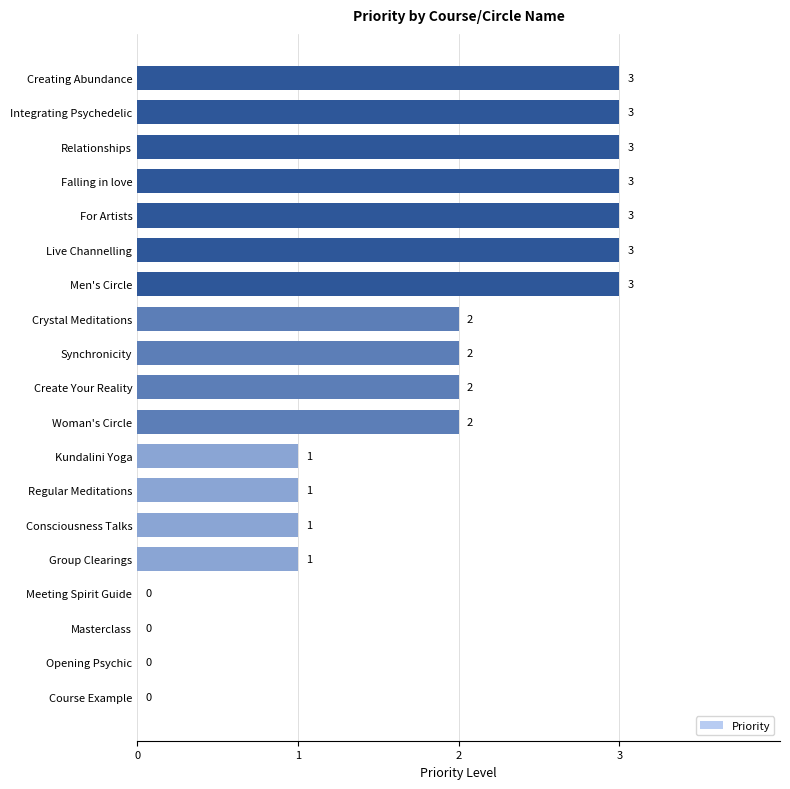

Reading bottom to top, list all the values displayed in this chart.

Course Example=0	Opening Psychic=0	Masterclass=0	Meeting Spirit Guide=0	Group Clearings=1	Consciousness Talks=1	Regular Meditations=1	Kundalini Yoga=1	Woman's Circle=2	Create Your Reality=2	Synchronicity=2	Crystal Meditations=2	Men's Circle=3	Live Channelling=3	For Artists=3	Falling in love=3	Relationships=3	Integrating Psychedelic=3	Creating Abundance=3